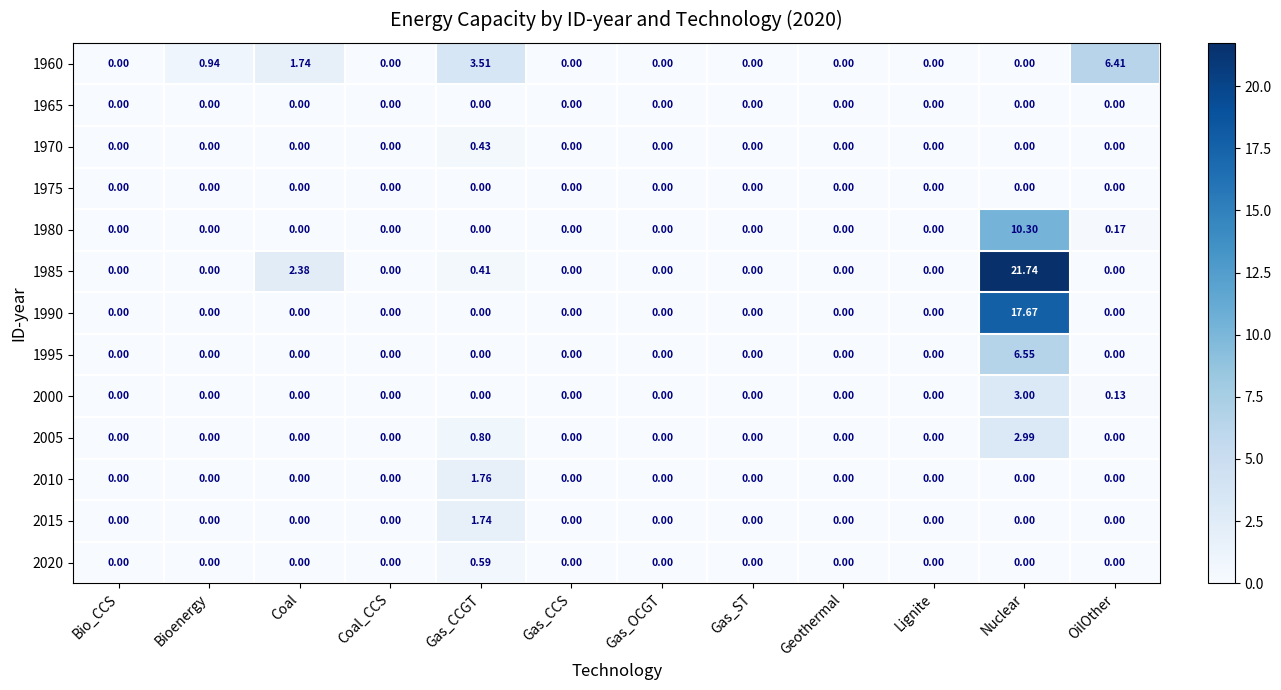

At which category is the sum across all series the highest?

Nuclear